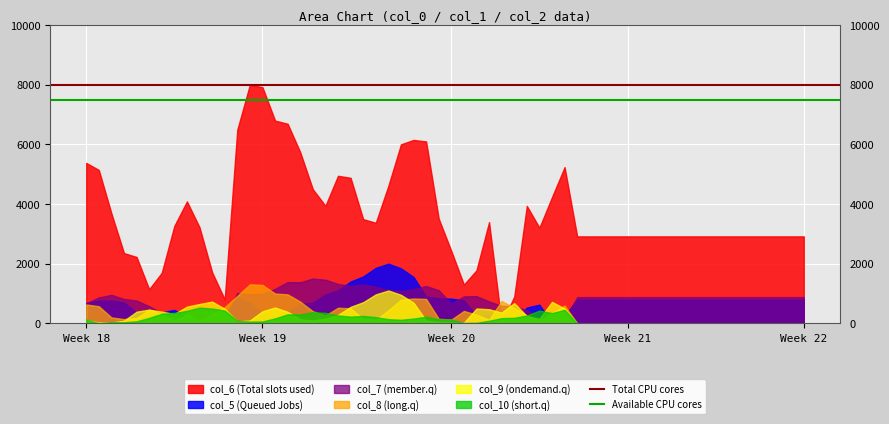

At which category does the chart reach its minimum across all series?

Week 18